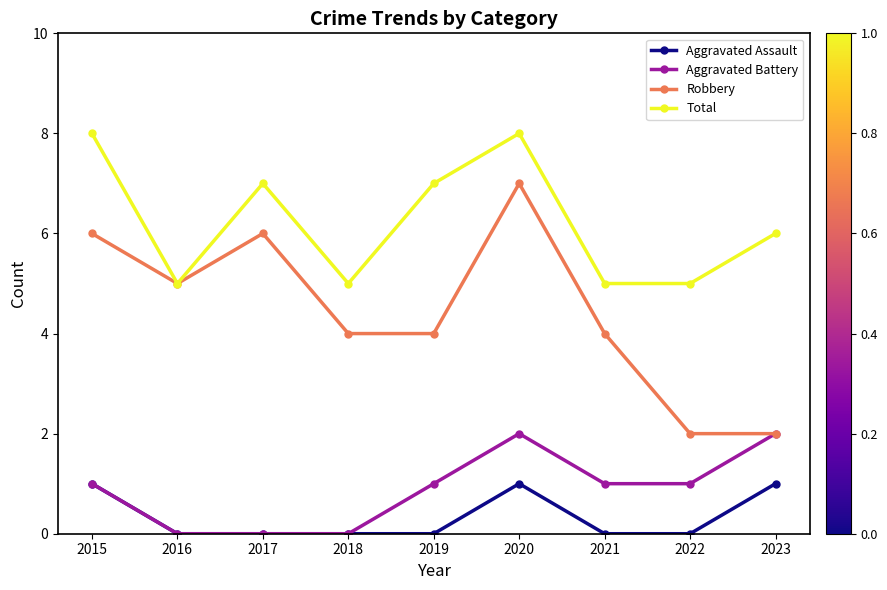

True or false: Total and Aggravated Assault cross at least once.

False